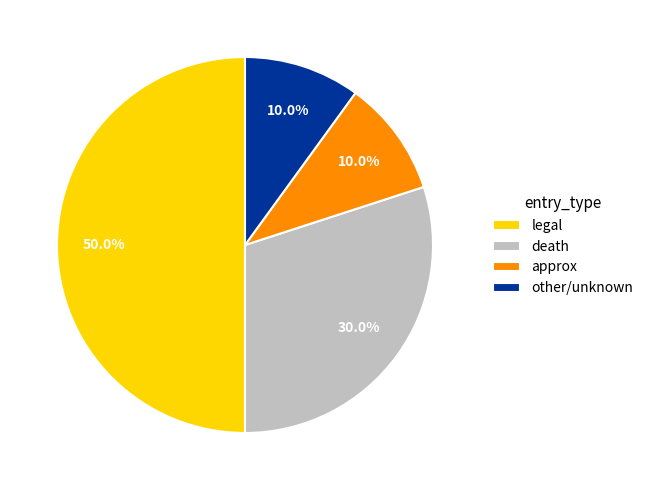

Does approx represent more than half of the total?

No